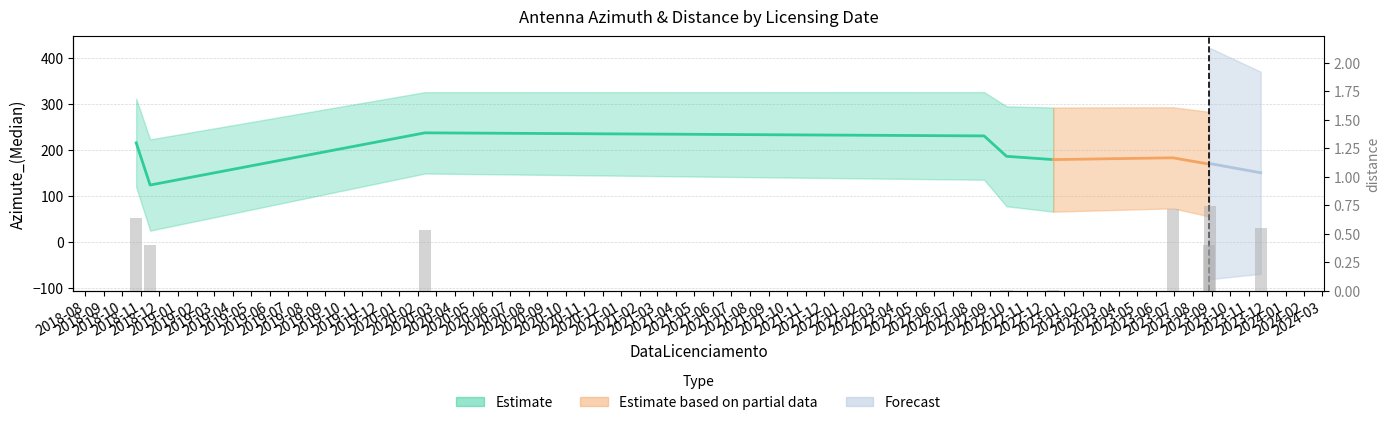

Are the bars horizontal?

No